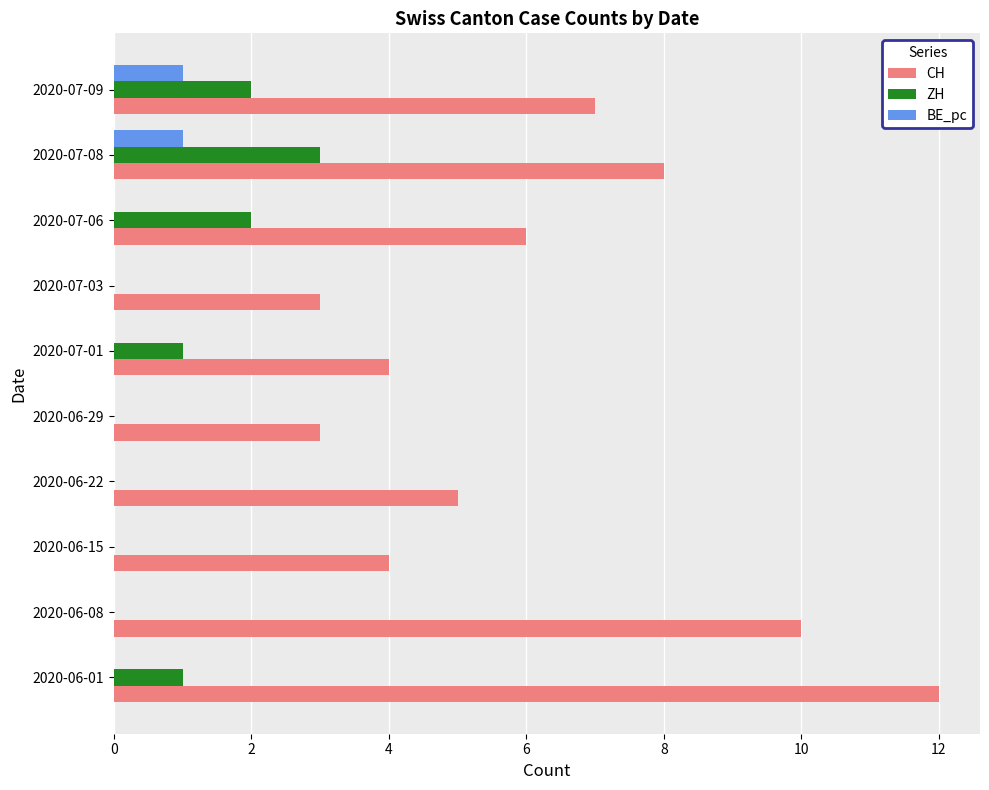

At which category is the sum across all series the highest?

2020-06-01